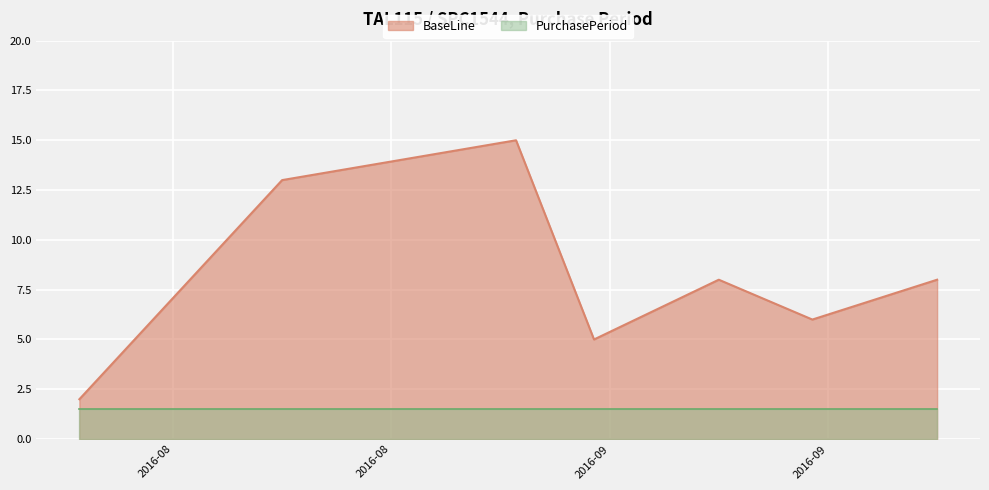

How many categories are shown in the chart?

7